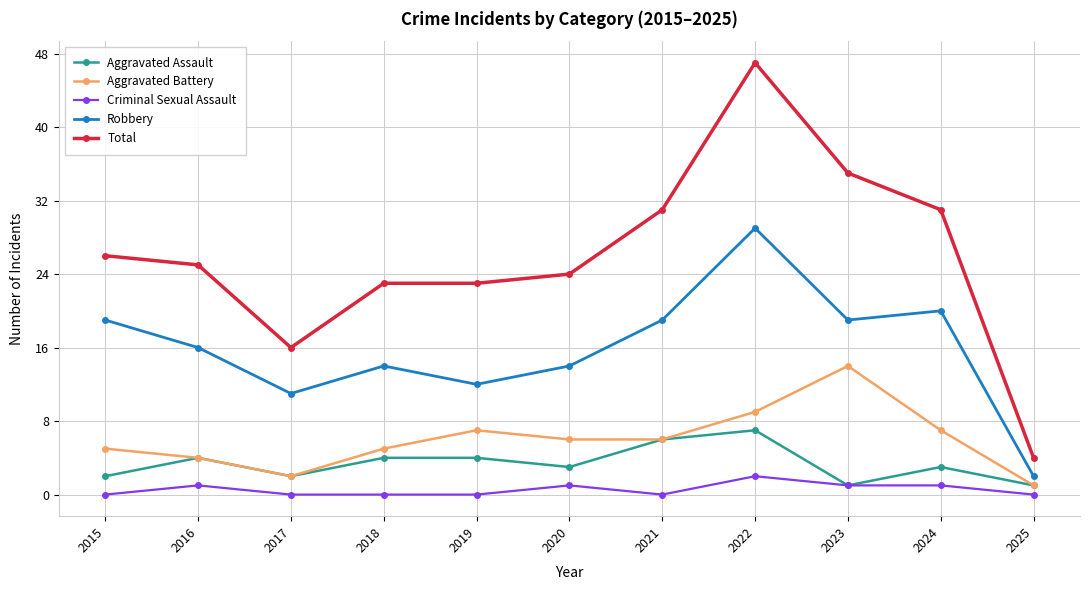

Reading left to right, what are all the values shown in this chart?

Aggravated Assault: 2015=2	2016=4	2017=2	2018=4	2019=4	2020=3	2021=6	2022=7	2023=1	2024=3	2025=1
Aggravated Battery: 2015=5	2016=4	2017=2	2018=5	2019=7	2020=6	2021=6	2022=9	2023=14	2024=7	2025=1
Criminal Sexual Assault: 2015=0	2016=1	2017=0	2018=0	2019=0	2020=1	2021=0	2022=2	2023=1	2024=1	2025=0
Robbery: 2015=19	2016=16	2017=11	2018=14	2019=12	2020=14	2021=19	2022=29	2023=19	2024=20	2025=2
Total: 2015=26	2016=25	2017=16	2018=23	2019=23	2020=24	2021=31	2022=47	2023=35	2024=31	2025=4